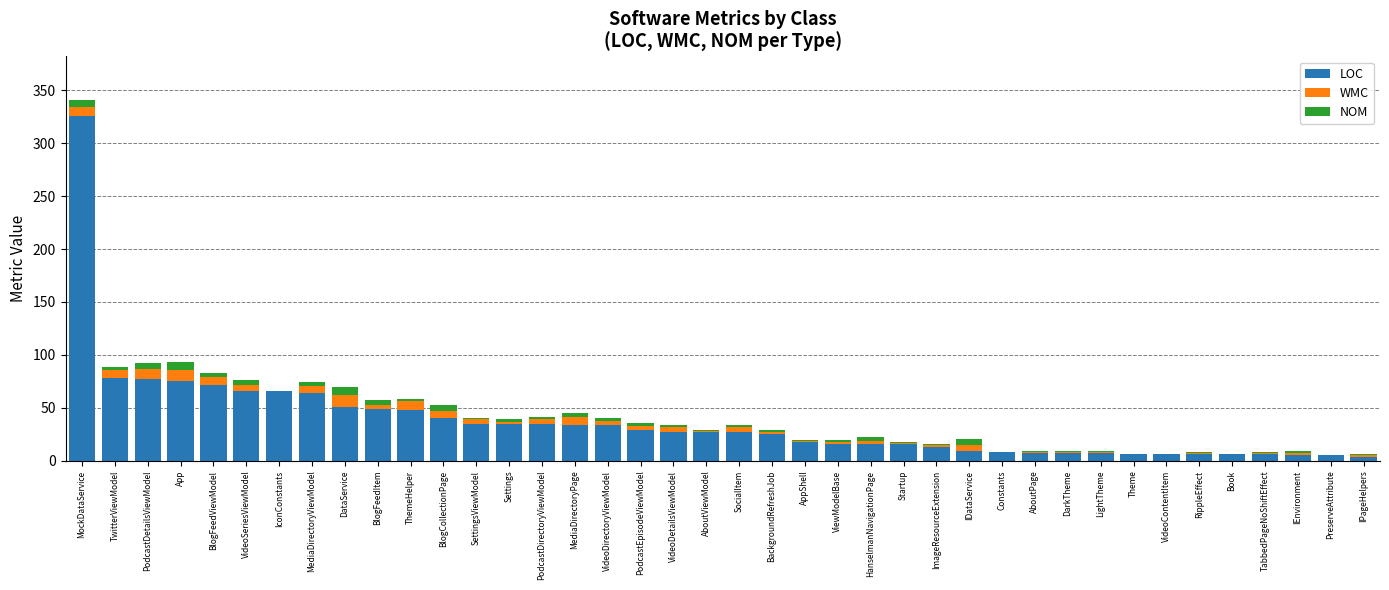

At which category is the sum across all series the highest?

MockDataService